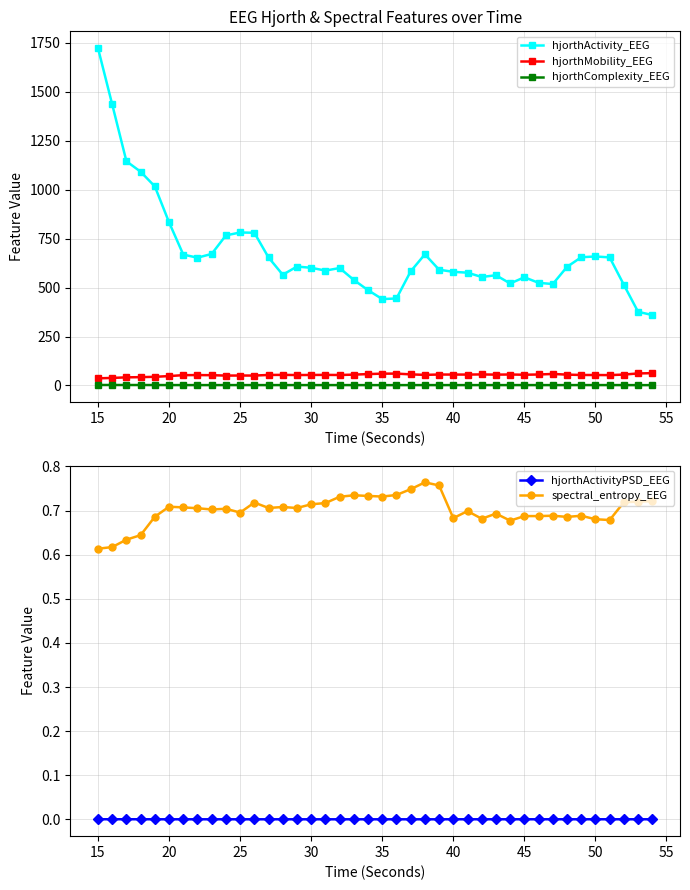

True or false: hjorthActivity_EEG and hjorthMobility_EEG cross at least once.

False